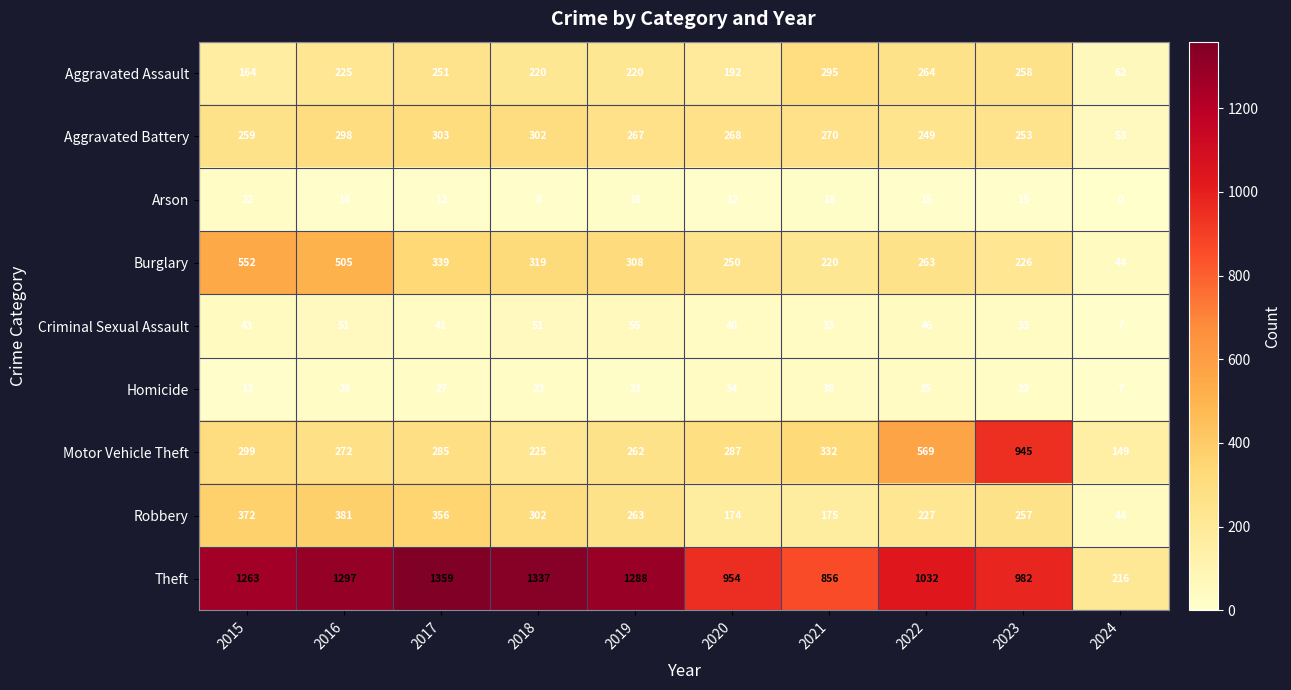

Read the Theft value at 2019, to the nearest 50.

1300